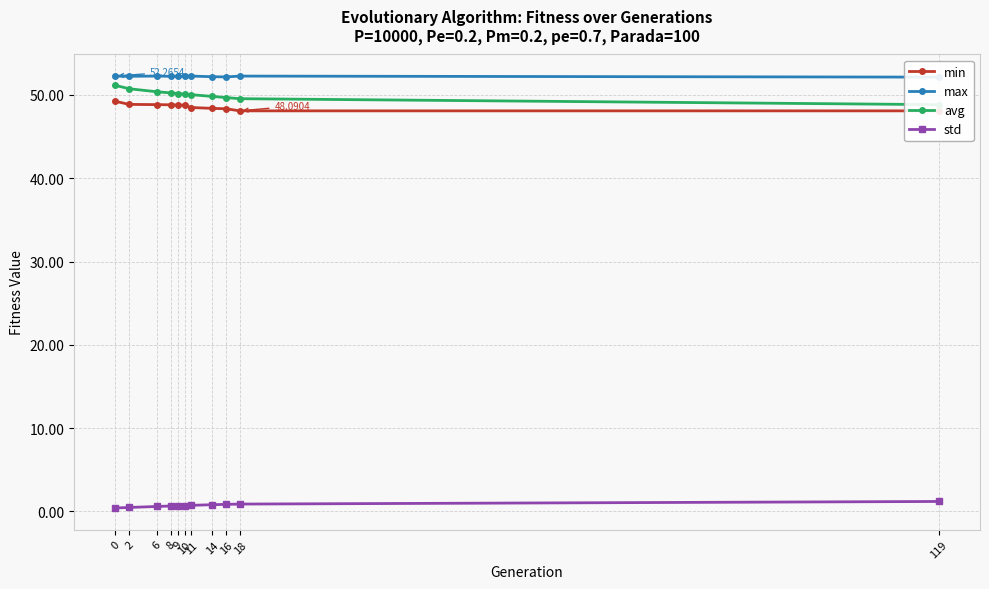

Between 8 and 11, which series saw the biggest shift?

min